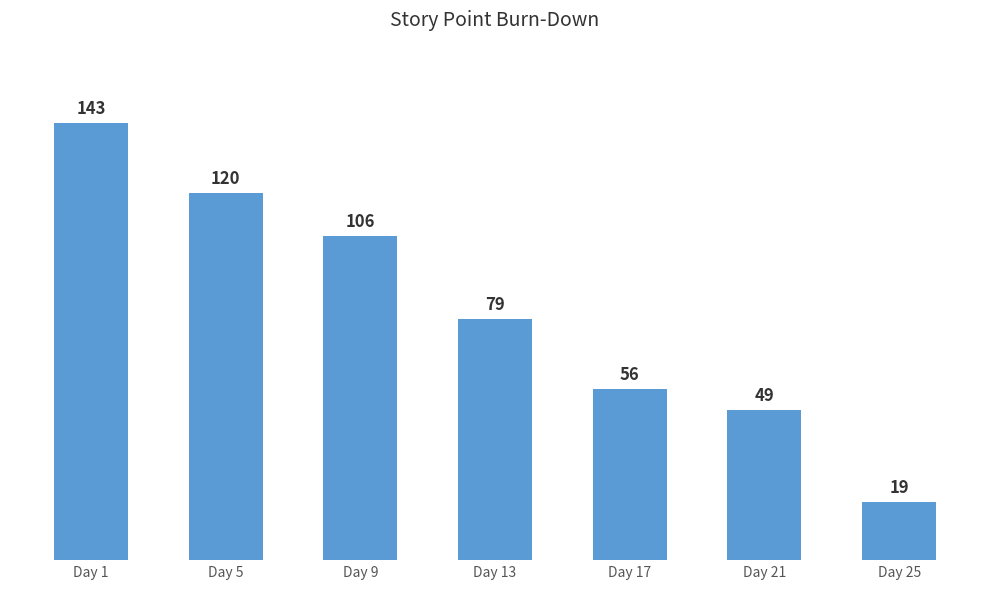

Rank the categories by value from highest to lowest.

Day 1, Day 5, Day 9, Day 13, Day 17, Day 21, Day 25